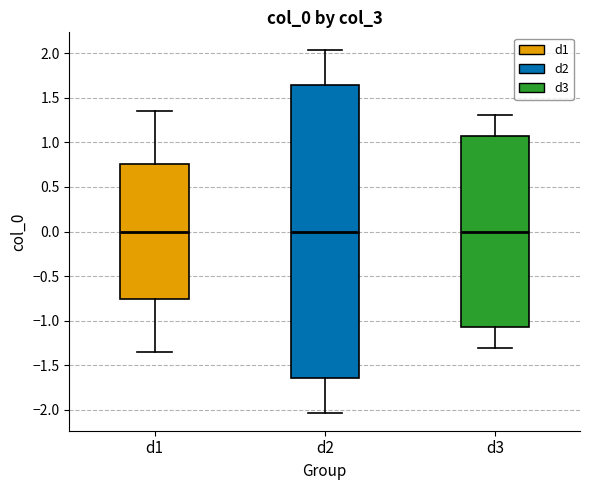

Where does the median line of the box for d2 sit on the y-axis? The values are not printed on the chart, so give them approximately, as read against the axis.

0.00